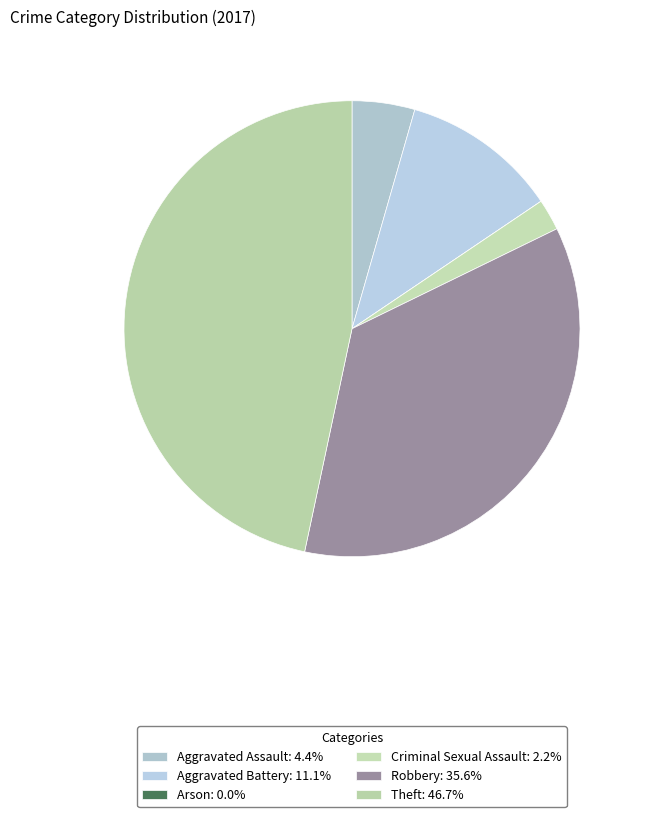

Is there a majority slice in this chart?

No